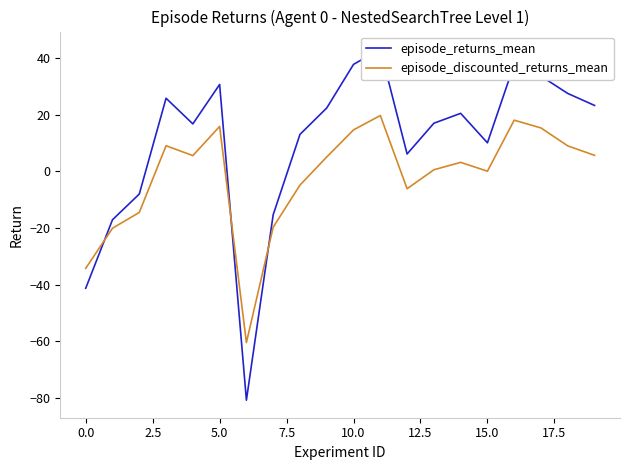

What is the value of the episode_discounted_returns_mean point at the 3rd from the left?

-14.5